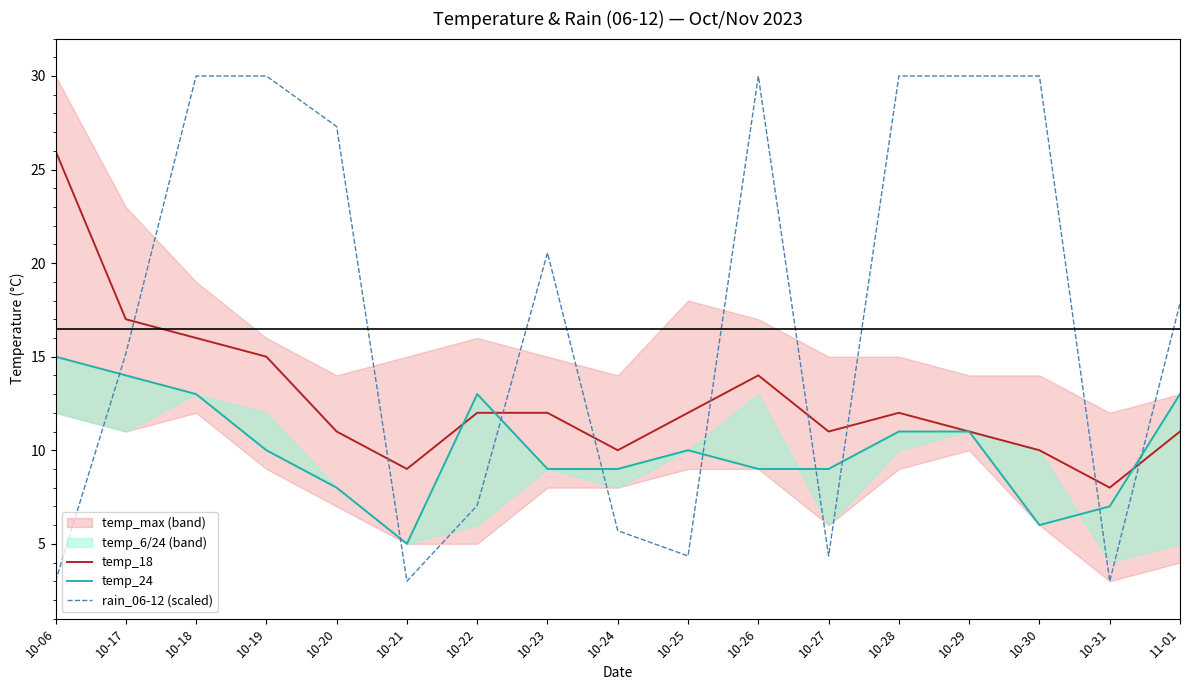

Where is temp_24 nearest to the value 10?

10-19